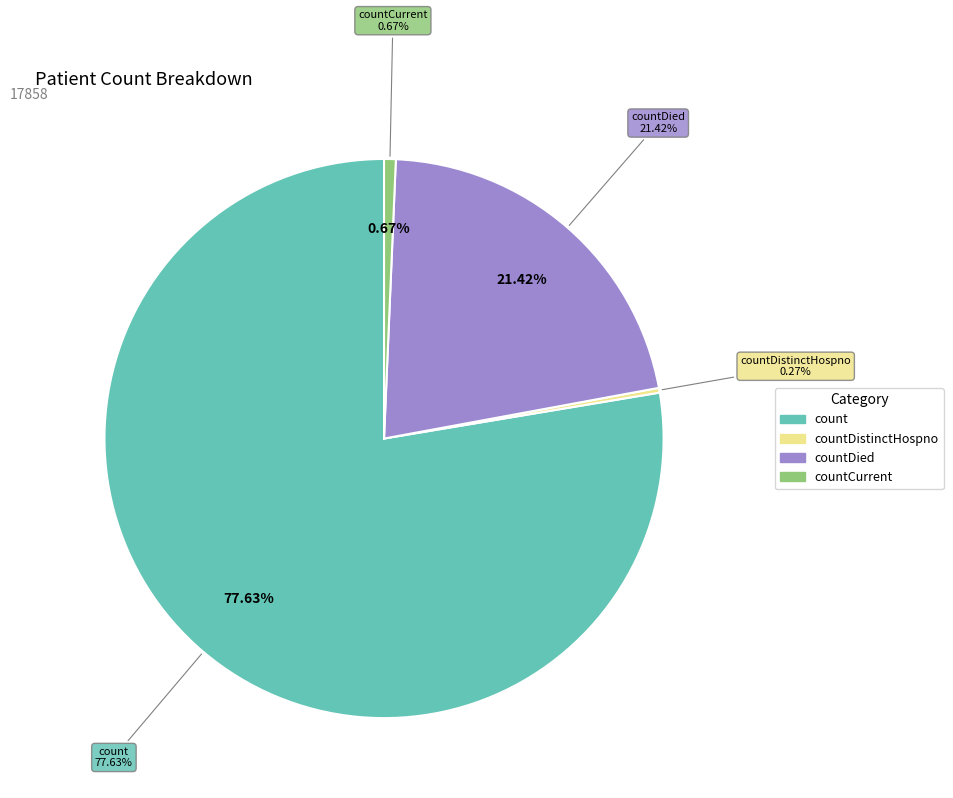

Count the number of slices in the pie.

5